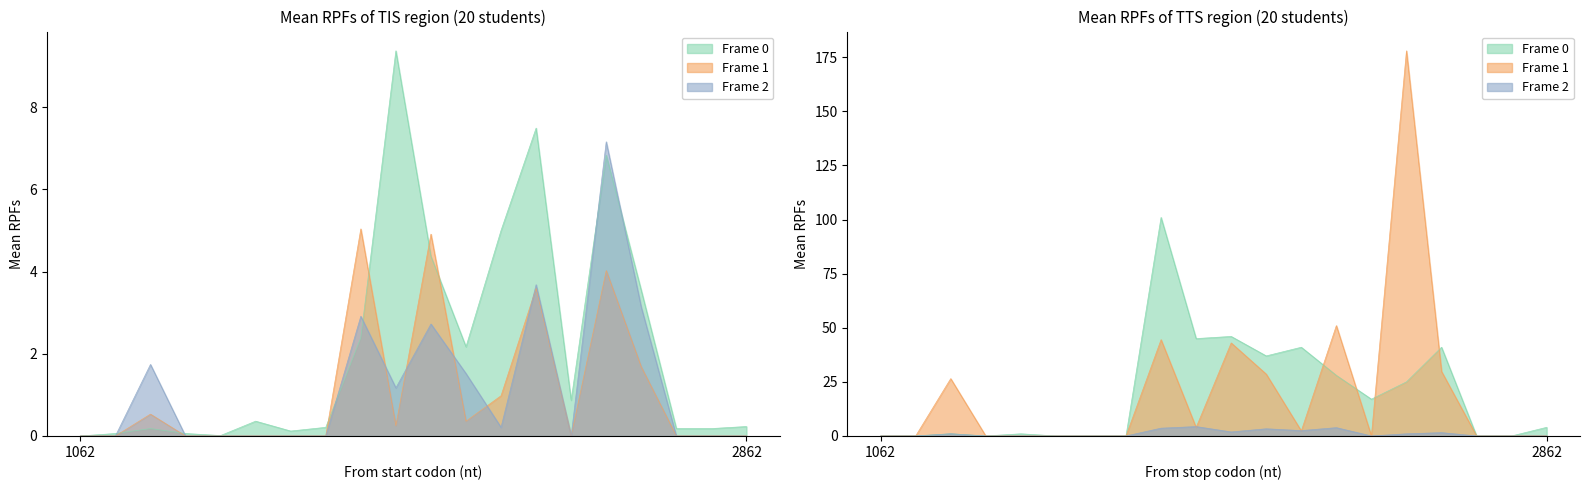

Reading right to left, what are all the values shown in this chart?

Media_final: 0.2	0.2	0.2	3.5	6.8	0.9	7.5	5.0	2.2	4.4	9.4	2.4	0.2	0.1	0.4	0.0	0.1	0.2	0.1	0.0
IDE_usage: 0.0	0.0	0.0	1.7	4.0	0.0	3.6	1.0	0.4	4.9	0.2	5.0	0.0	0.0	0.0	0.0	0.0	0.5	0.0	0.0
average_log_rows: 0.0	0.0	0.0	3.1	7.2	0.0	3.7	0.2	1.5	2.7	1.2	2.9	0.0	0.0	0.0	0.0	0.0	1.7	0.0	0.0
system_access: 4.0	0.0	0.0	41.0	25.0	17.0	28.0	41.0	37.0	46.0	45.0	101.0	0.0	0.0	0.0	1.0	0.0	1.0	0.0	0.0
delete_average: 0.0	0.0	0.0	29.8	178.0	0.0	51.0	2.3	28.6	43.0	3.9	44.5	0.0	0.0	0.0	0.0	0.0	26.5	0.0	0.0
lloc: 0.0	0.0	0.0	1.5	1.0	0.0	3.8	2.5	3.3	1.9	4.3	3.6	0.0	0.0	0.0	0.0	0.0	1.0	0.0	0.0